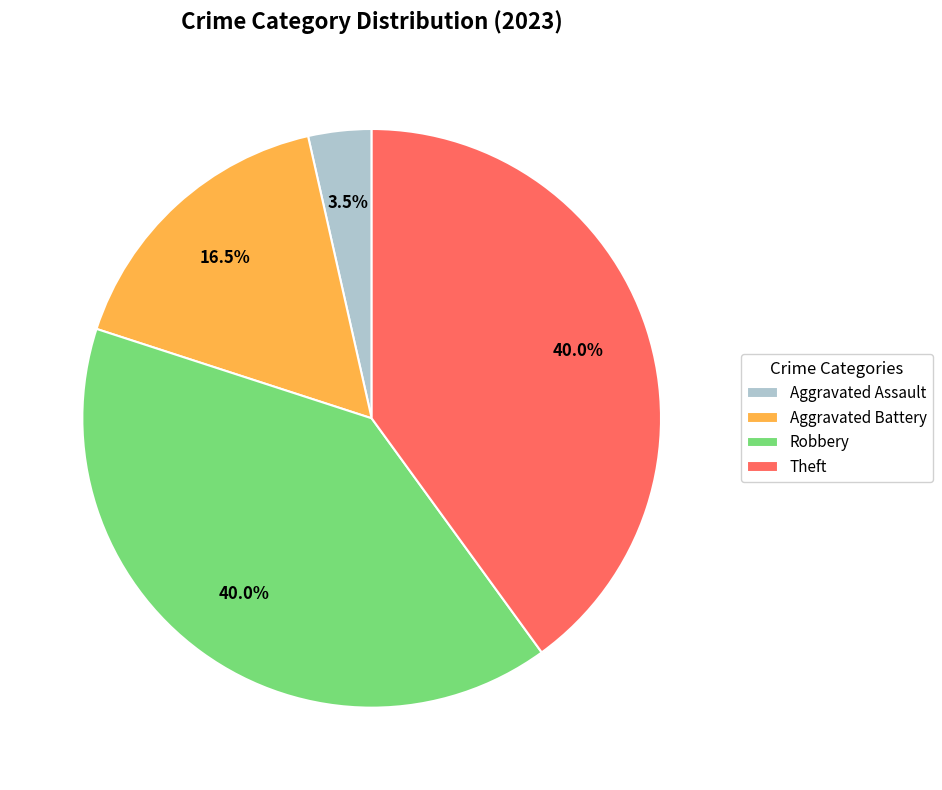

How many slices are in this pie chart?

4